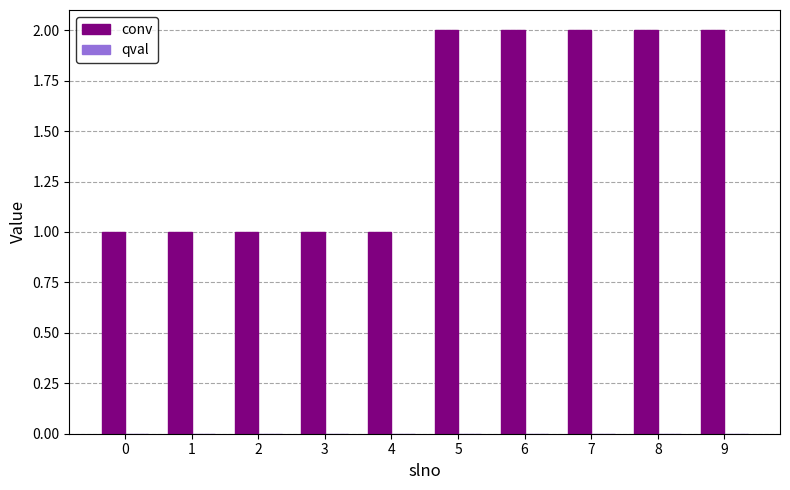

How many series are shown in this chart?

1